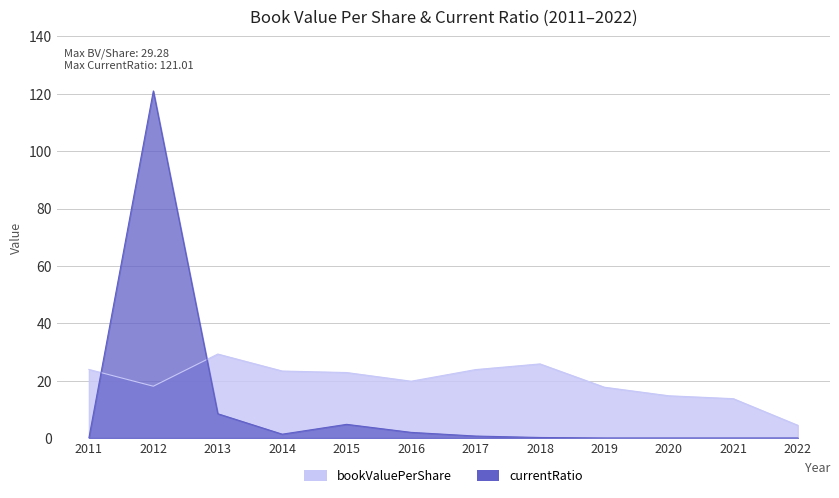

The currentRatio series shows 8.5 at 2013. True or false?

True